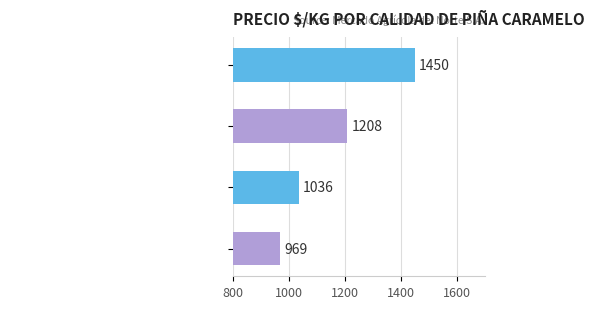

Count the values in the range 1036 to 1450.

3